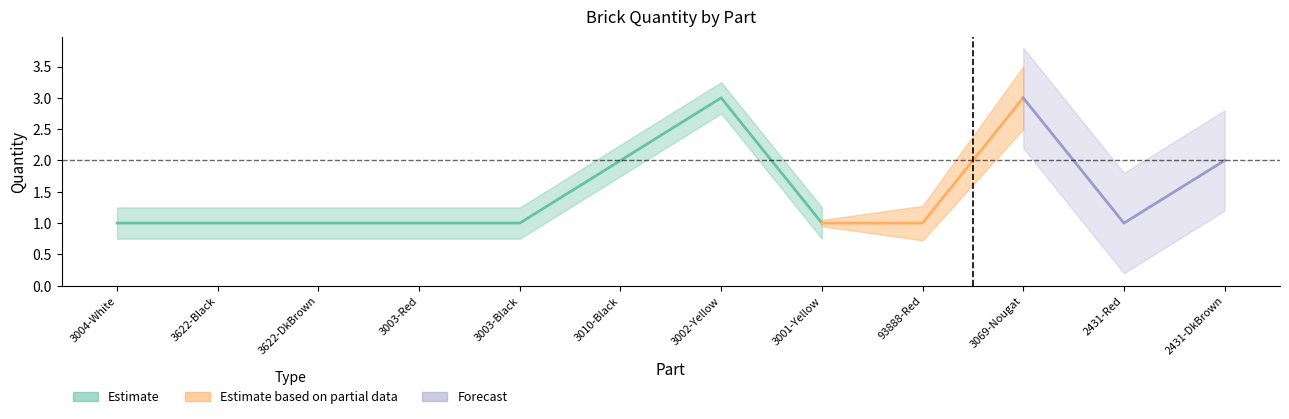

What is the maximum value shown in the chart?

3